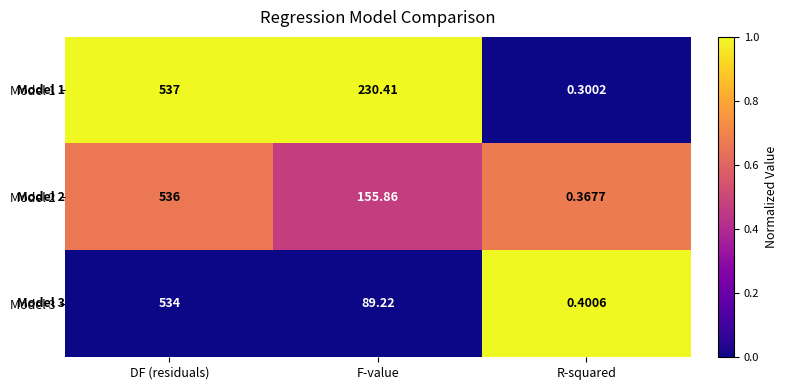

Rank the categories by Model 2 value from highest to lowest.

DF (residuals), F-value, R-squared